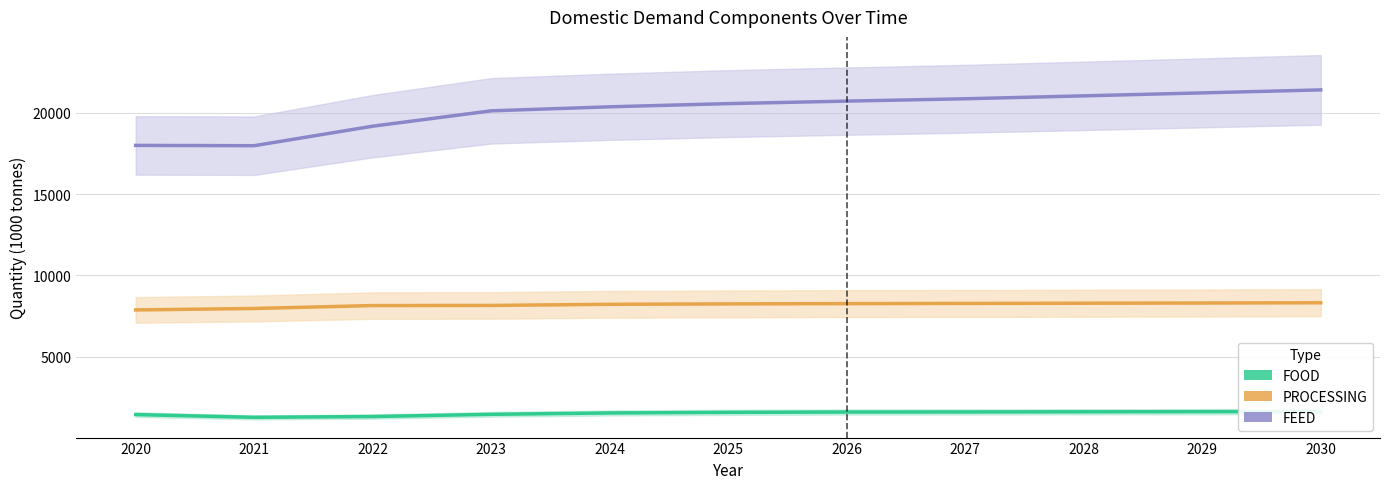

Reading left to right, what are all the values shown in this chart?

FOOD: 2020=1430.0	2021=1261.5	2022=1309.8	2023=1445.7	2024=1529.9	2025=1567.5	2026=1587.0	2027=1592.9	2028=1600.6	2029=1609.0	2030=1619.5
PROCESSING: 2020=7871.7	2021=7961.4	2022=8140.9	2023=8148.6	2024=8218.6	2025=8243.4	2026=8260.3	2027=8272.8	2028=8284.0	2029=8297.7	2030=8313.5
FEED: 2020=18000.0	2021=17981.9	2022=19182.3	2023=20128.0	2024=20376.1	2025=20572.5	2026=20726.9	2027=20871.0	2028=21050.5	2029=21233.3	2030=21417.2